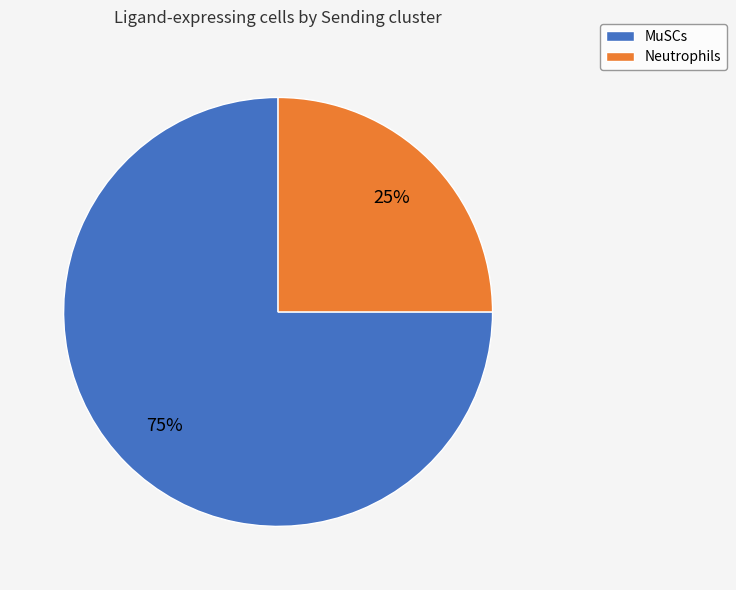

Rank the categories by value from lowest to highest.

Neutrophils, MuSCs